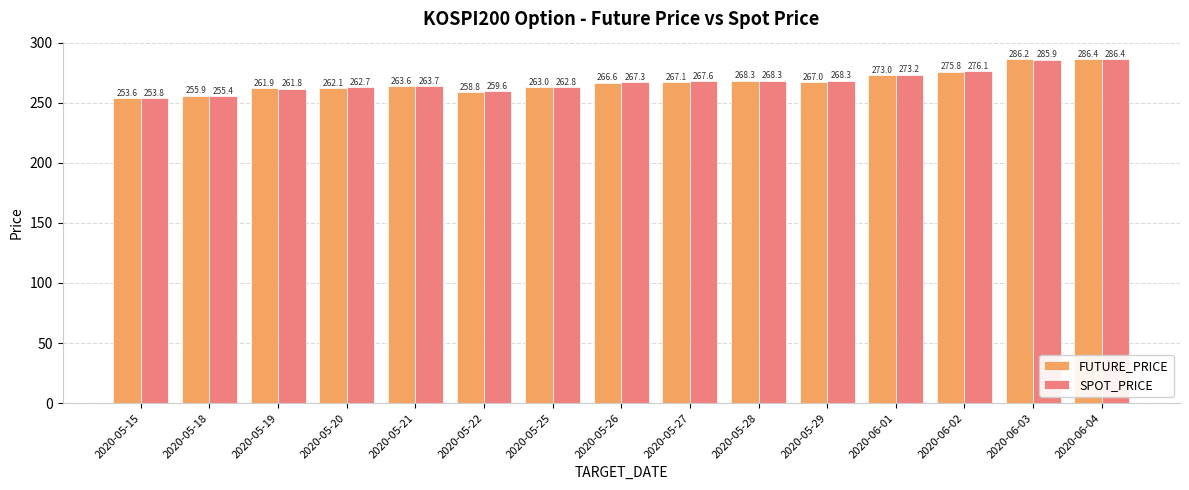

What is the difference between the second highest and second lowest values in the FUTURE_PRICE series?

30.3